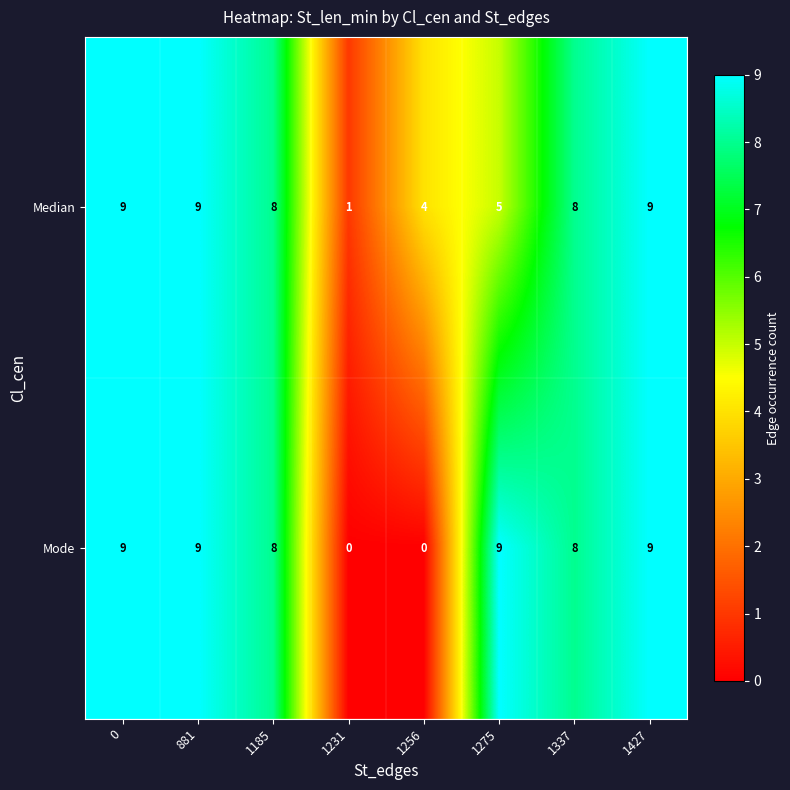

Rank the series by their average value, from lowest to highest.

Mode, Median